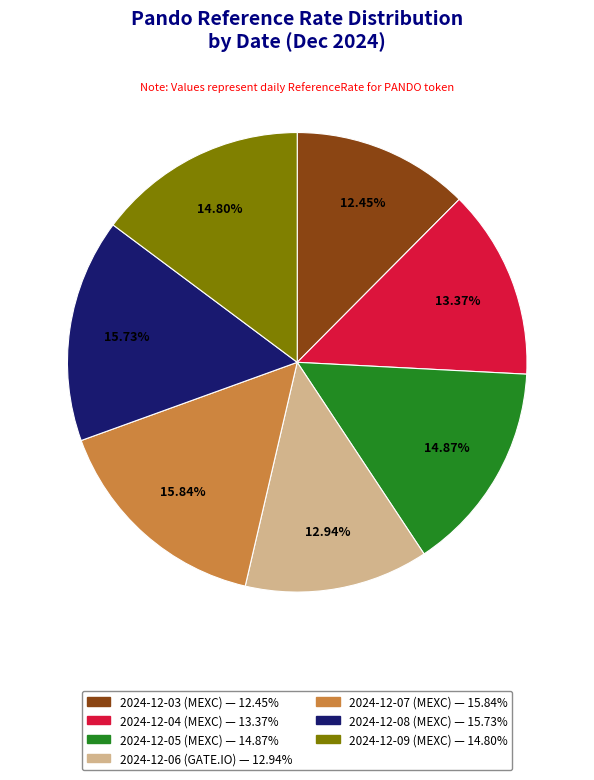

Count the number of slices in the pie.

7